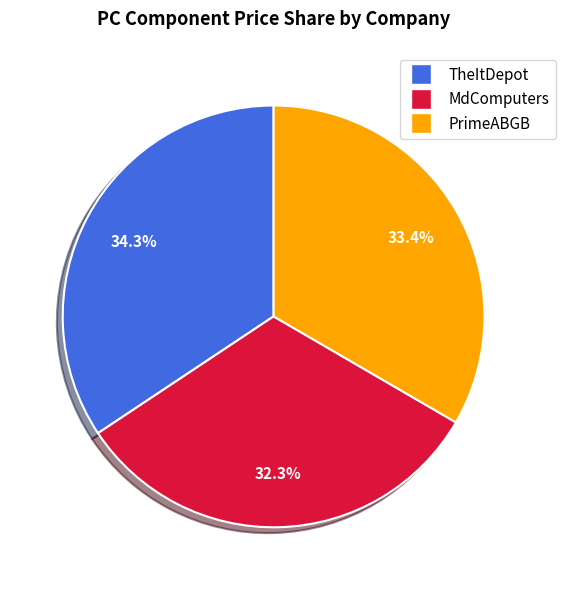

What percentage do TheItDepot and PrimeABGB together represent?

67.7%